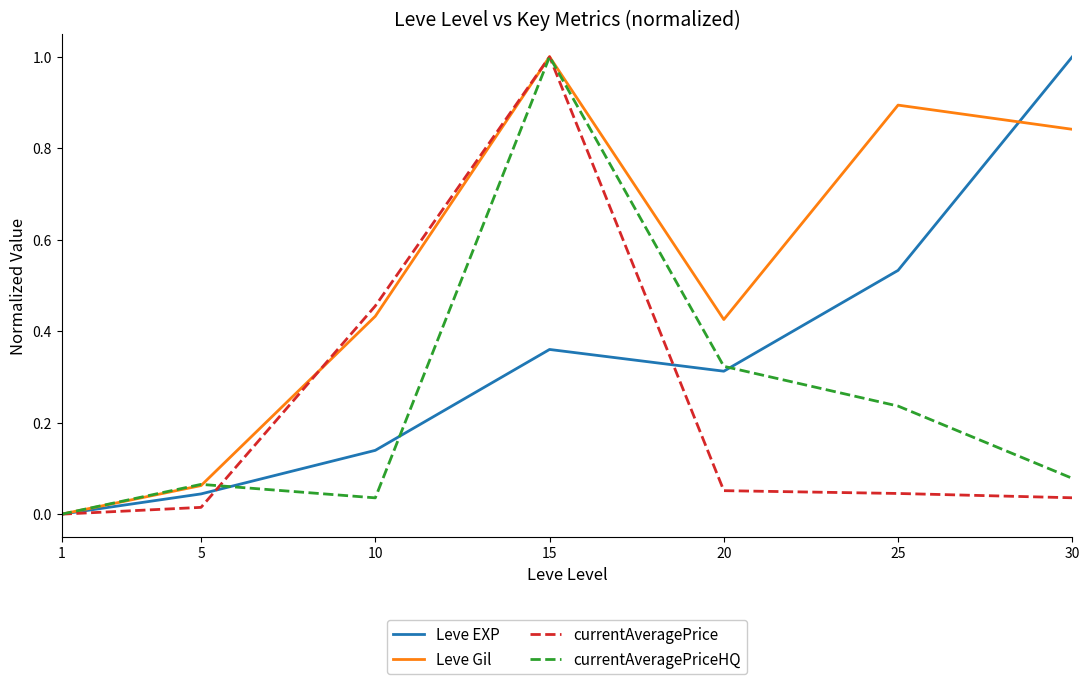

True or false: currentAveragePriceHQ and currentAveragePrice cross at least once.

True